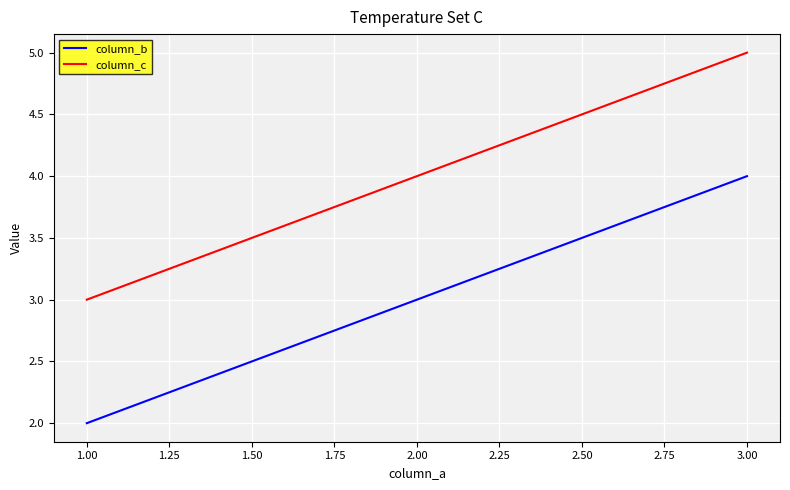

At which category is the sum across all series the highest?

3.00